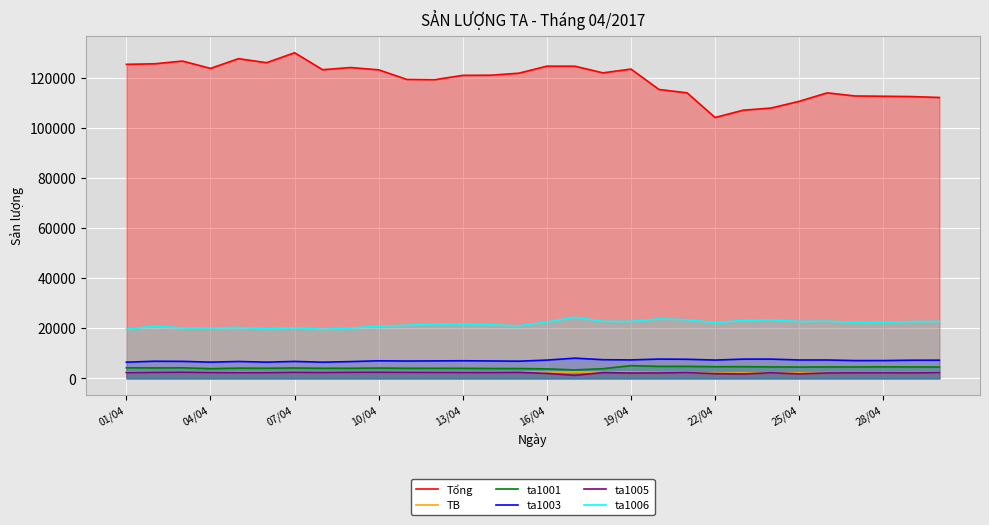

Where does the Tổng series first go above 121828?

01/04